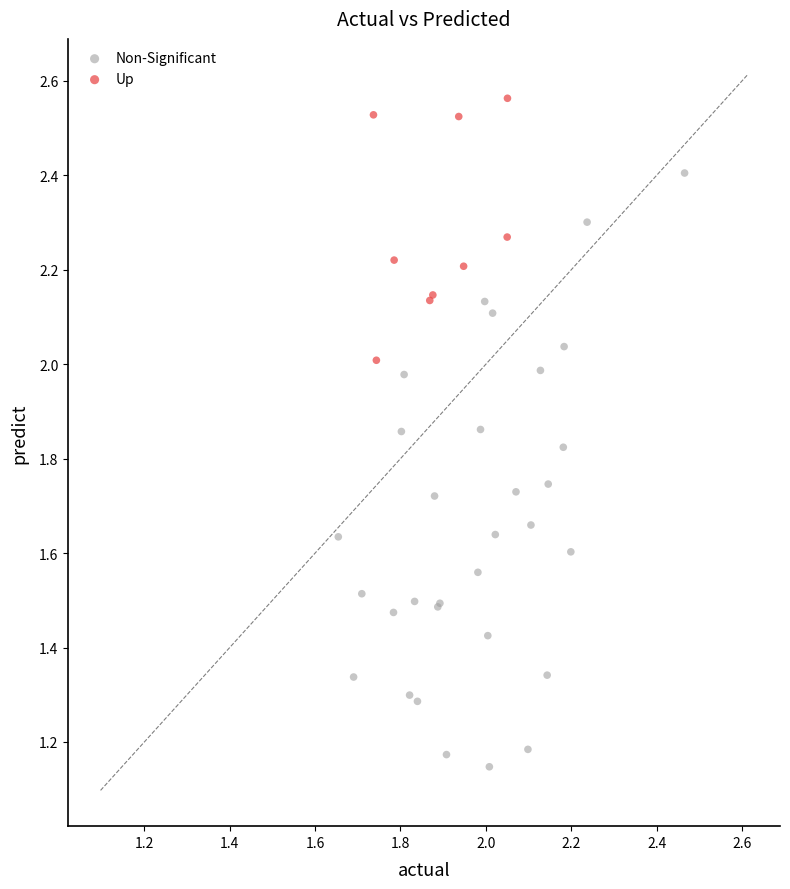

Which series contains the highest Y value?

Up